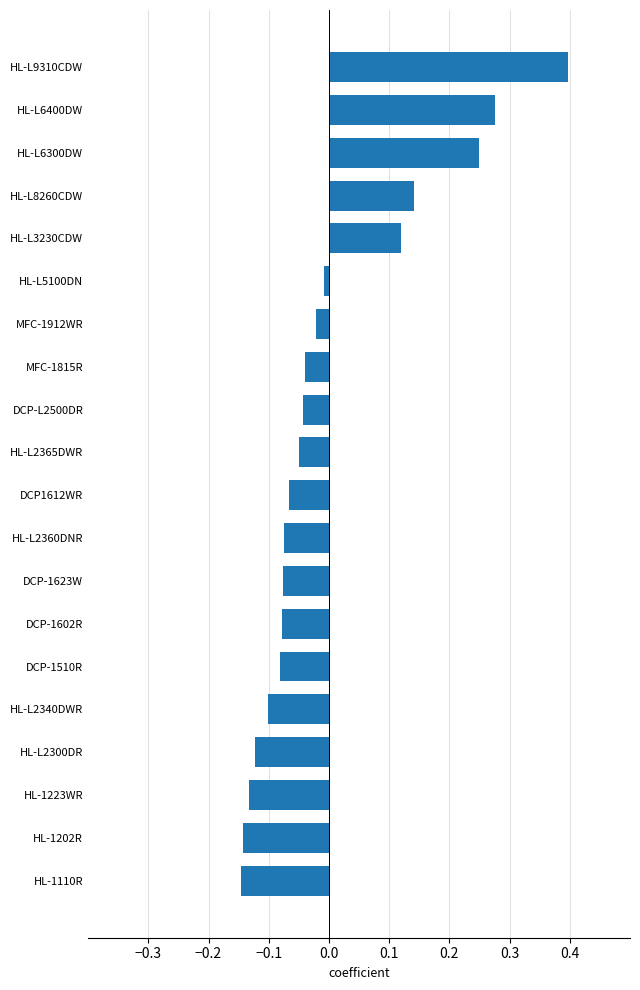

What is the difference between the maximum and minimum values?

0.5